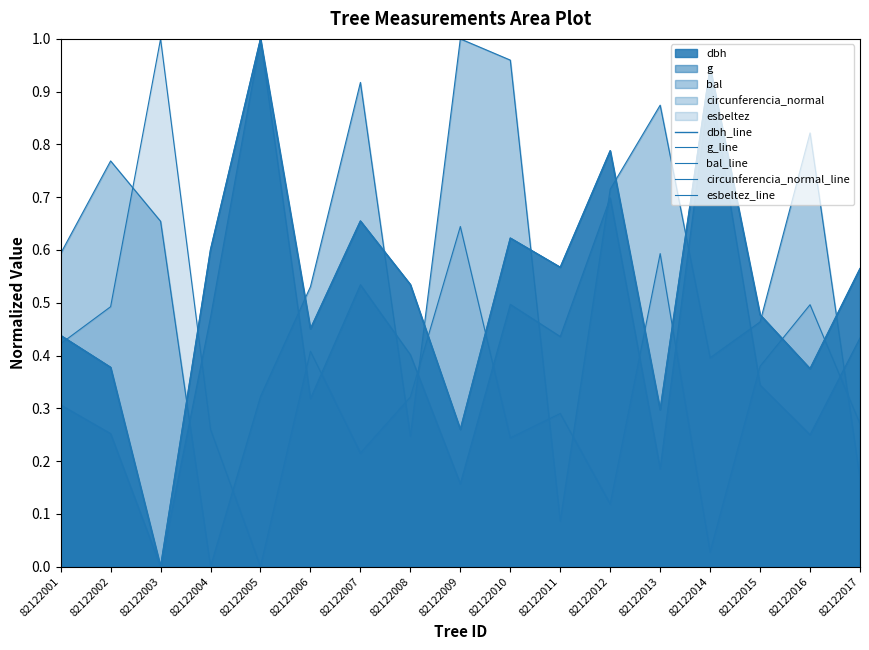

Reading left to right, transcribe all the data shown in this chart.

dbh_line: 0.4	0.4	0.0	0.6	1.0	0.5	0.7	0.5	0.3	0.6	0.6	0.8	0.3	0.9	0.5	0.4	0.6
g_line: 0.3	0.3	0.0	0.5	1.0	0.3	0.5	0.4	0.2	0.5	0.4	0.7	0.2	0.9	0.3	0.2	0.4
bal_line: 0.6	0.8	0.7	0.0	0.3	0.5	0.9	0.2	1.0	1.0	0.1	0.7	0.9	0.4	0.5	0.8	0.2
circunferencia_normal_line: 0.4	0.4	0.0	0.6	1.0	0.5	0.7	0.5	0.3	0.6	0.6	0.8	0.3	0.9	0.5	0.4	0.6
esbeltez_line: 0.4	0.5	1.0	0.3	0.0	0.4	0.2	0.3	0.6	0.2	0.3	0.1	0.6	0.0	0.4	0.5	0.3